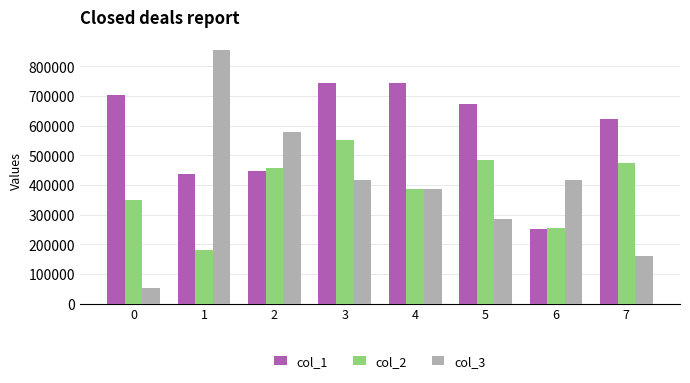

What is the difference between the highest and lowest values at 2?

131885